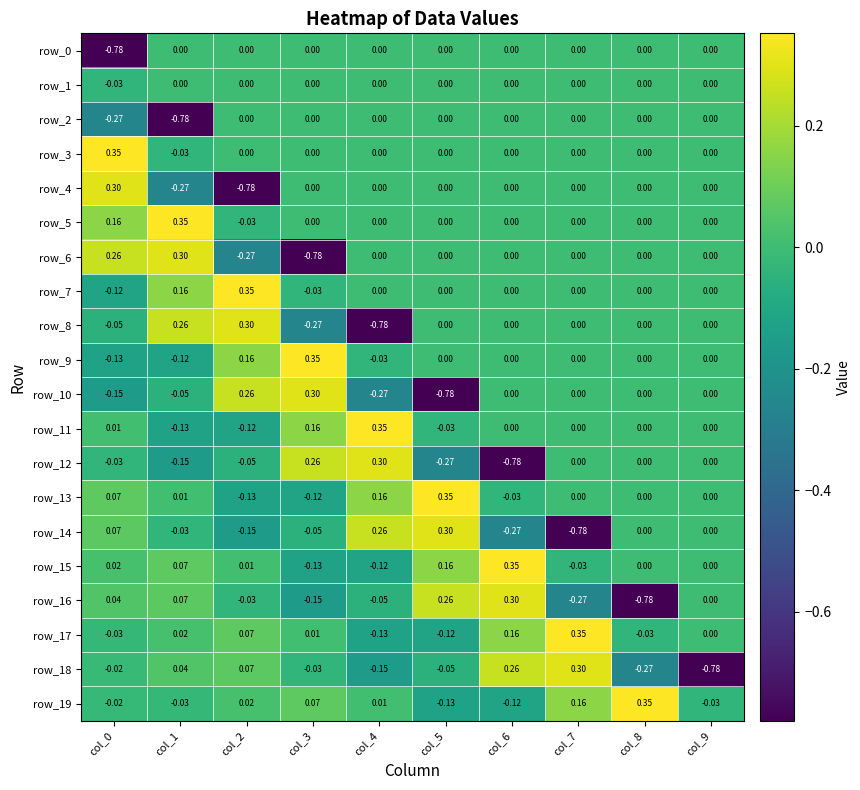

How many data points in row_18 are less than 0?

6